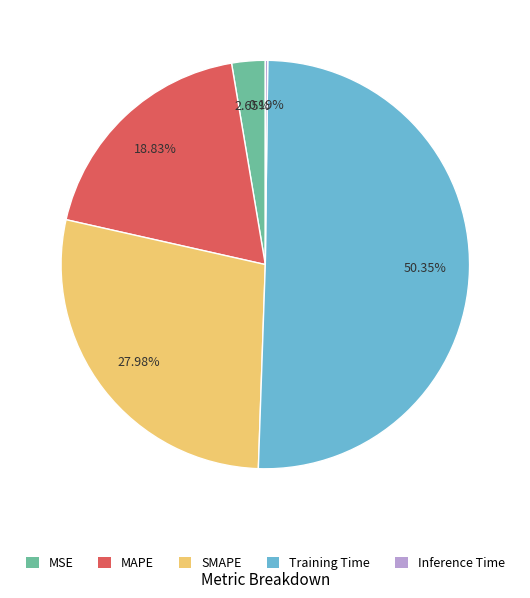

What is the largest slice in the pie chart?

Training Time